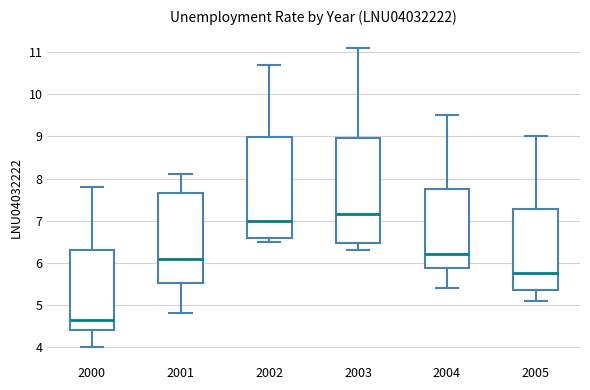

Where is the lower edge of the box at x = 2004 on the y-axis? The values are not printed on the chart, so give them approximately, as read against the axis.

5.9